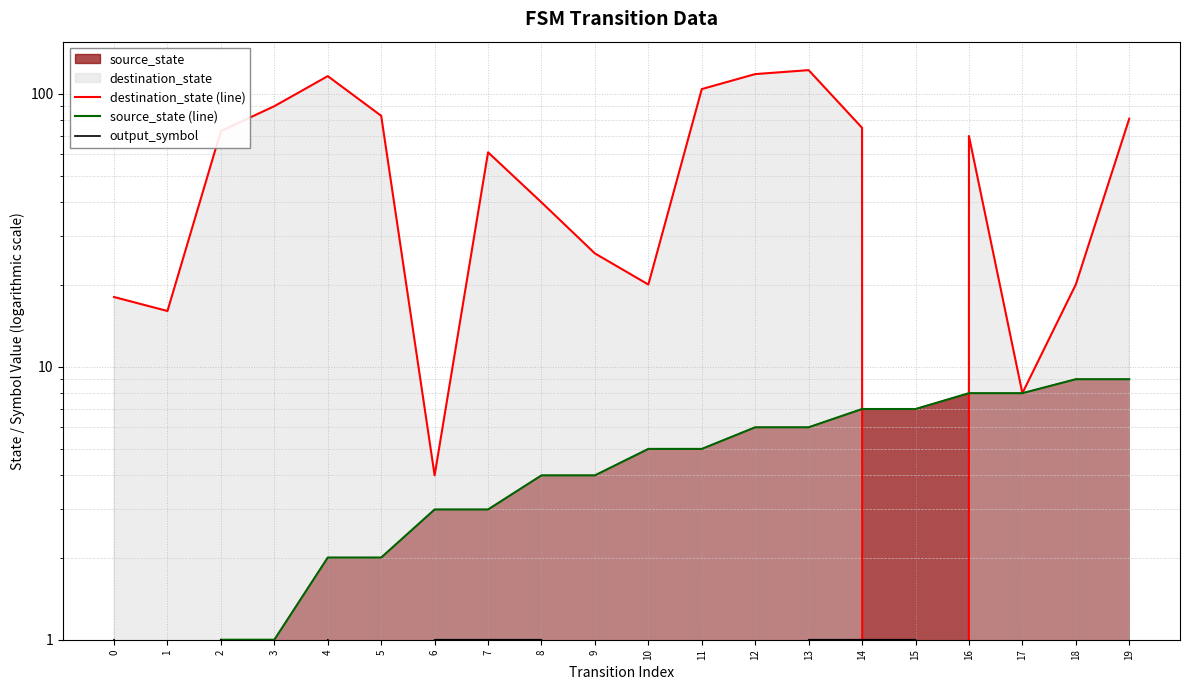

Reading right to left, what are all the values shown in this chart?

destination_state (line): 81	20	8	70	0	75	122	118	104	20	26	40	61	4	83	116	90	73	16	18
source_state (line): 9	9	8	8	7	7	6	6	5	5	4	4	3	3	2	2	1	1	0	0
output_symbol: 0	0	0	0	1	1	1	0	0	0	0	1	1	1	0	1	0	1	0	1